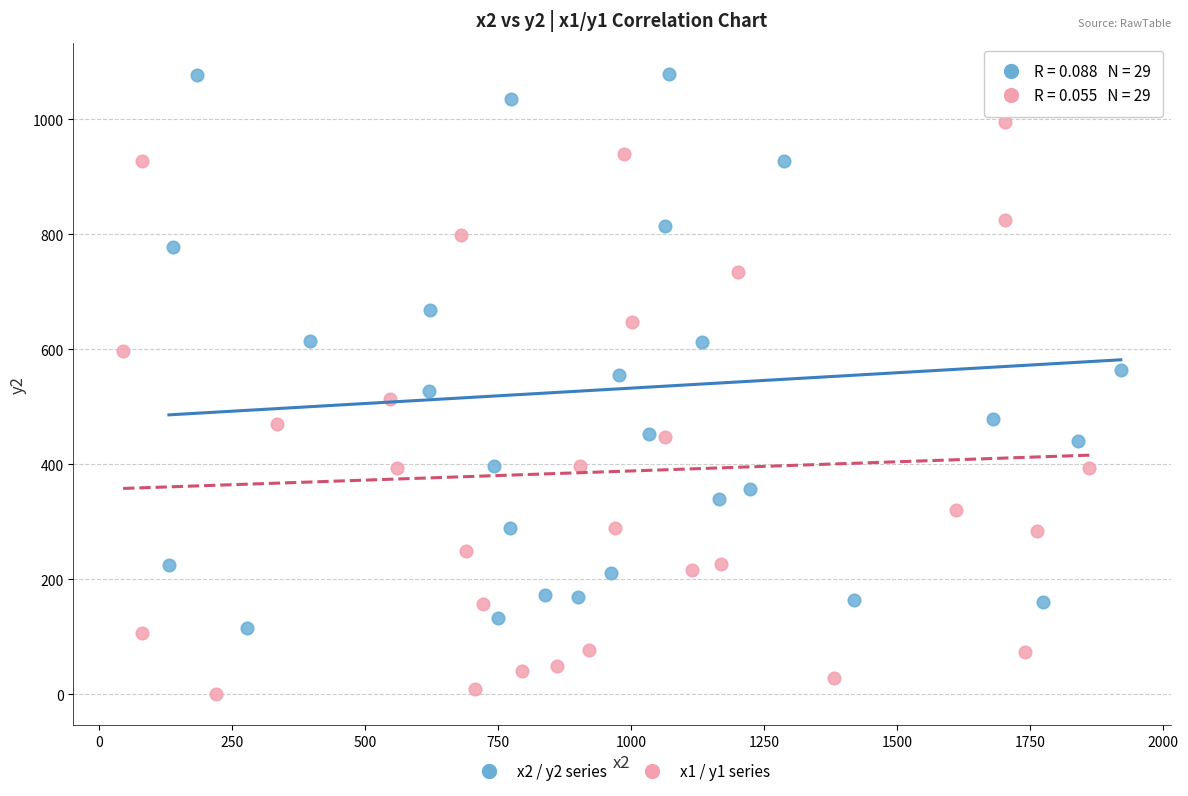

What are all the series names shown in the legend?

x2 / y2 series, x1 / y1 series